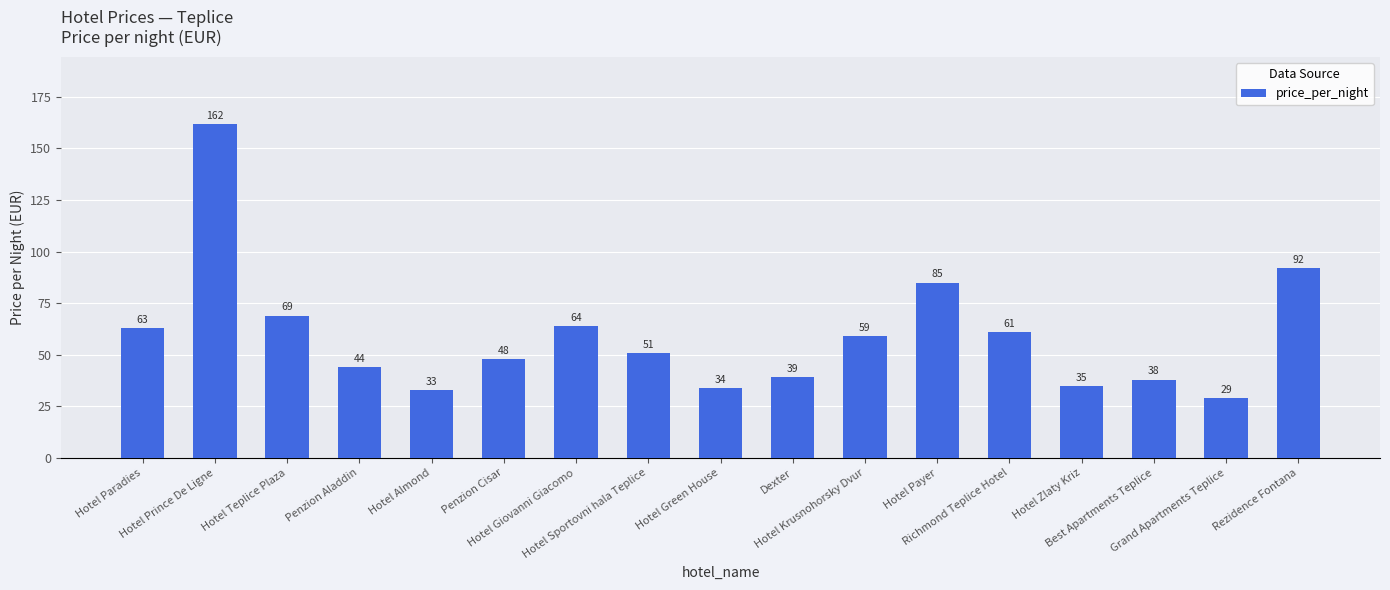

Rank the categories by value from lowest to highest.

Grand Apartments Teplice, Hotel Almond, Hotel Green House, Hotel Zlaty Kriz, Best Apartments Teplice, Dexter, Penzion Aladdin, Penzion Cisar, Hotel Sportovni hala Teplice, Hotel Krusnohorsky Dvur, Richmond Teplice Hotel, Hotel Paradies, Hotel Giovanni Giacomo, Hotel Teplice Plaza, Hotel Payer, Rezidence Fontana, Hotel Prince De Ligne